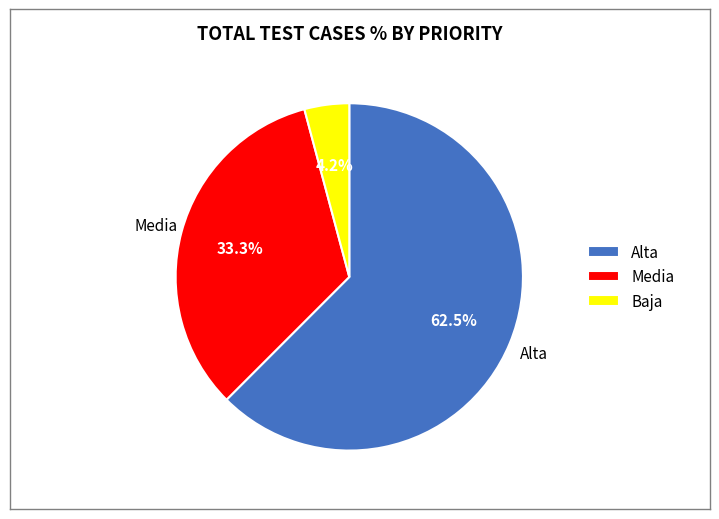

To the nearest percent, what is the difference between the Alta and Media slice percentages?

29%